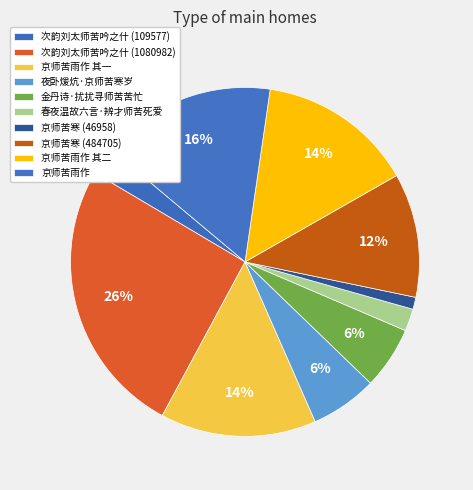

What percentage is the 次韵刘太师苦吟之什 (1080982) slice, to the nearest percent?

26%